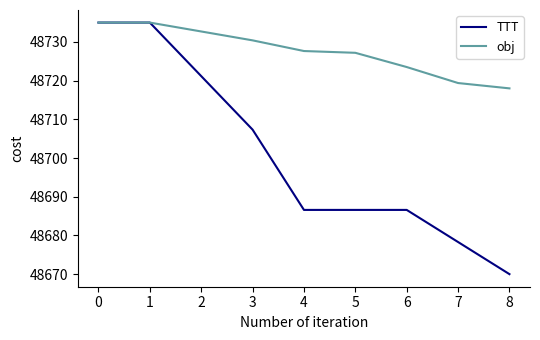

How many lines are shown in the chart?

2